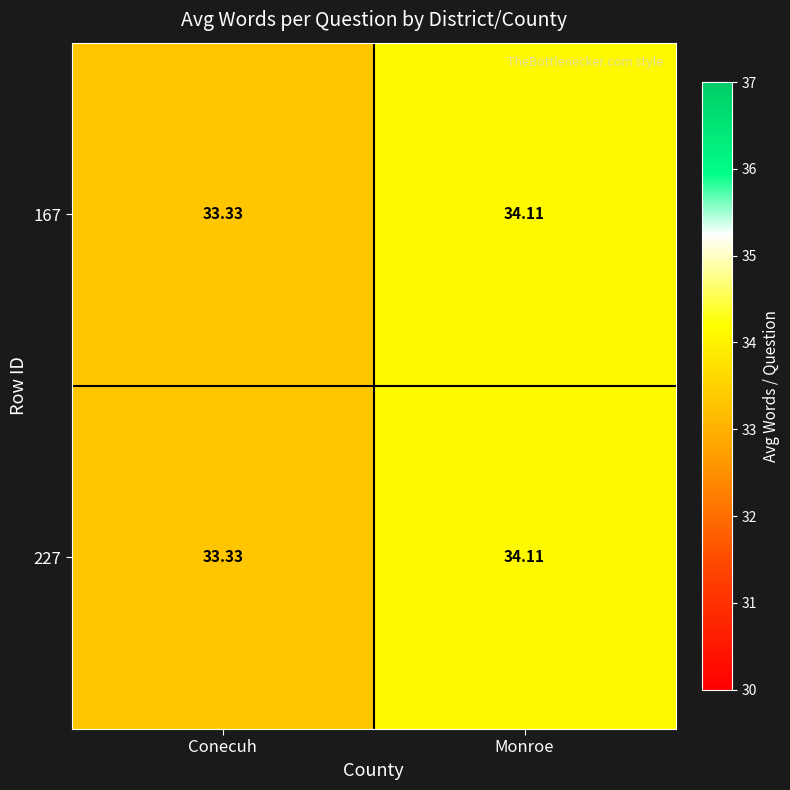

What is the total value across all series at Monroe?

68.2